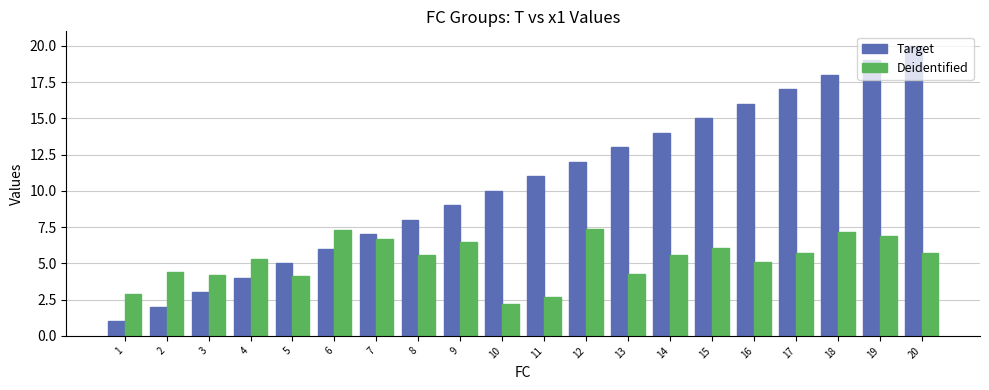

At which label does Target reach its peak?

20